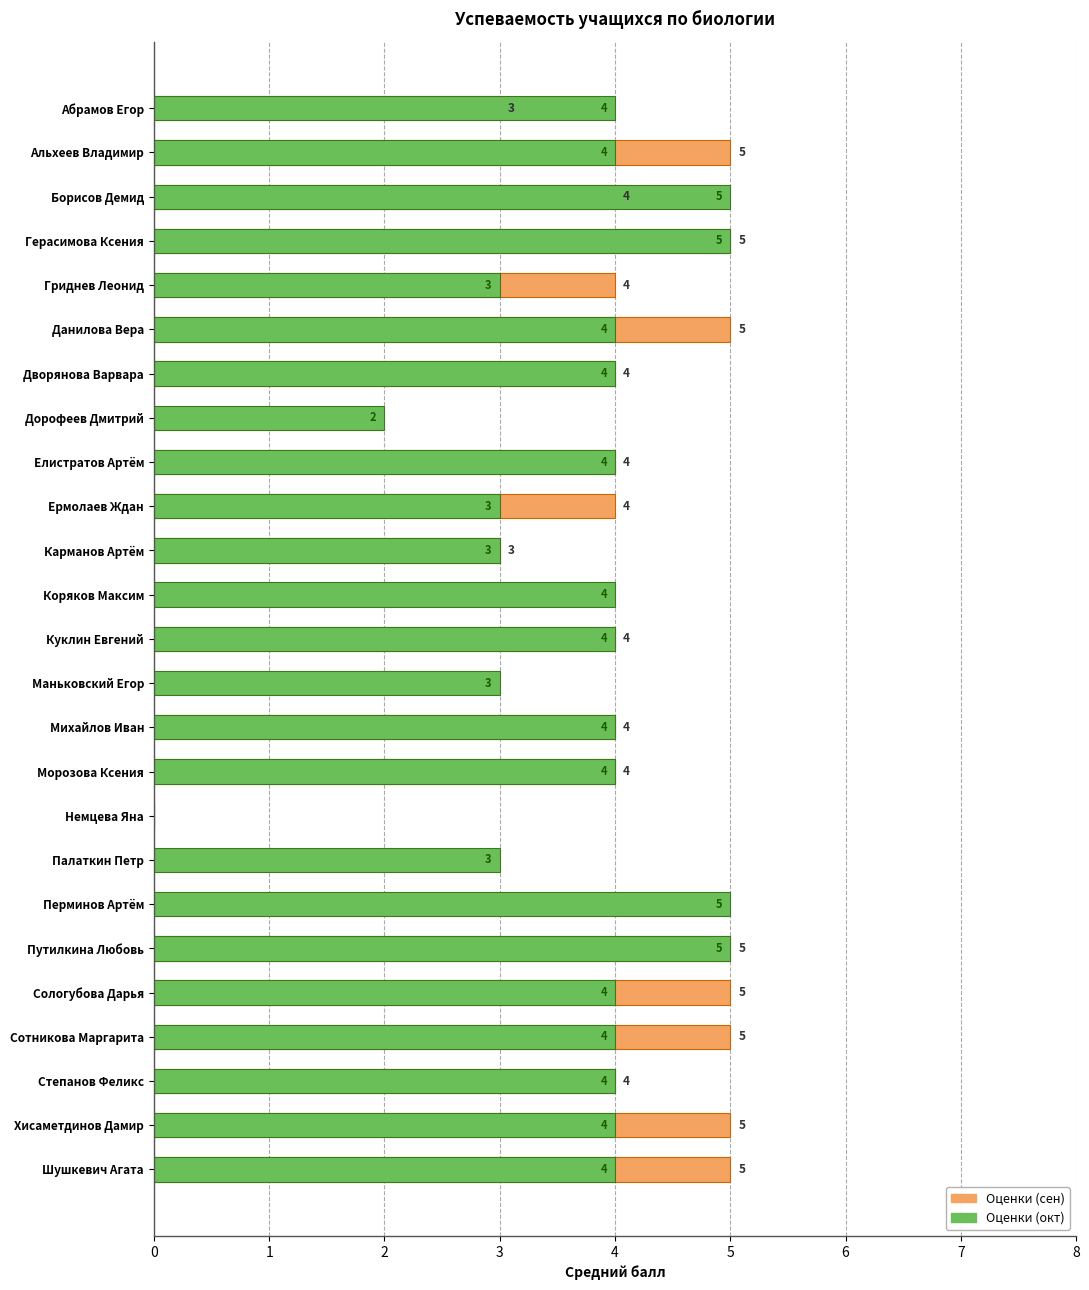

What is the difference between the maximum and second lowest values in the Оценки (сен) series?

5